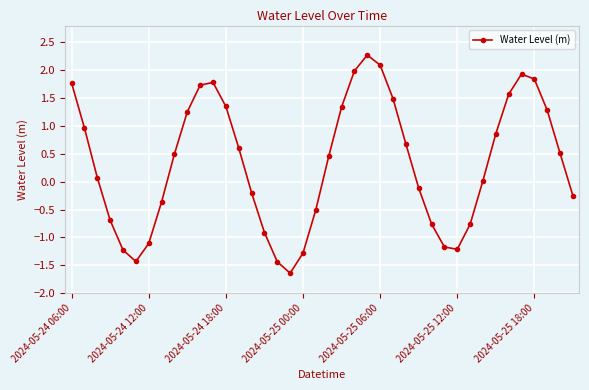

How many points are higher than both their immediate neighbors (excluding endpoints)?

3